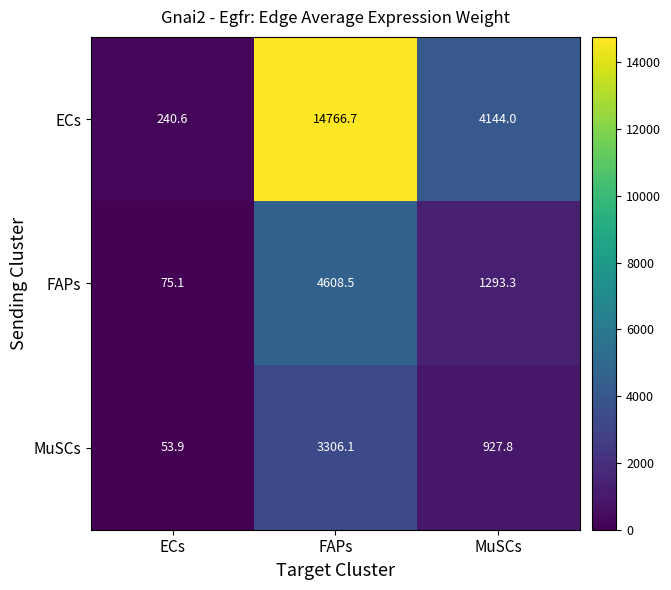

Where is FAPs nearest to the value 2341?

MuSCs